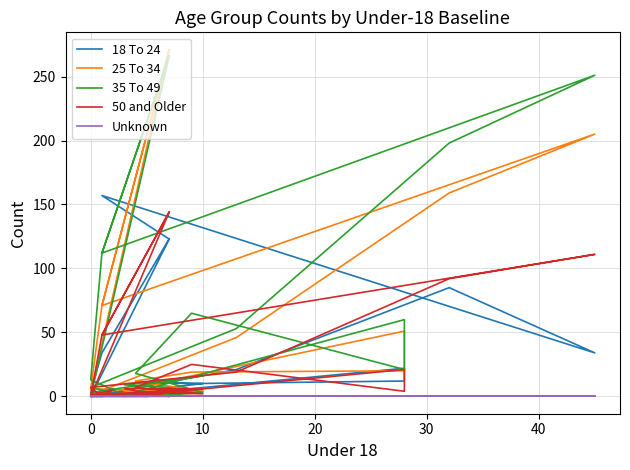

Count the number of data series in this chart.

5